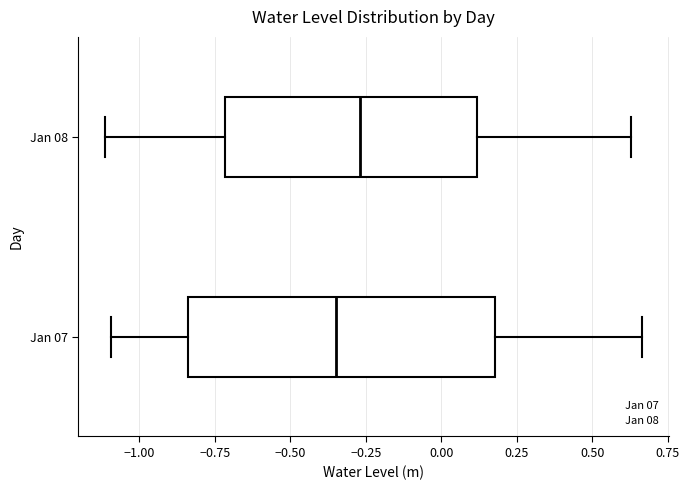

Reading bottom to top, read every box against the x-axis: the position of its median line, the range the box covers, and the ends of its whiskers. The values are not printed on the chart, so give them approximately, as read against the axis.

Jan 07: median -0.35, box -0.85 to 0.20, whiskers -1.10 to 0.65
Jan 08: median -0.25, box -0.70 to 0.10, whiskers -1.10 to 0.65